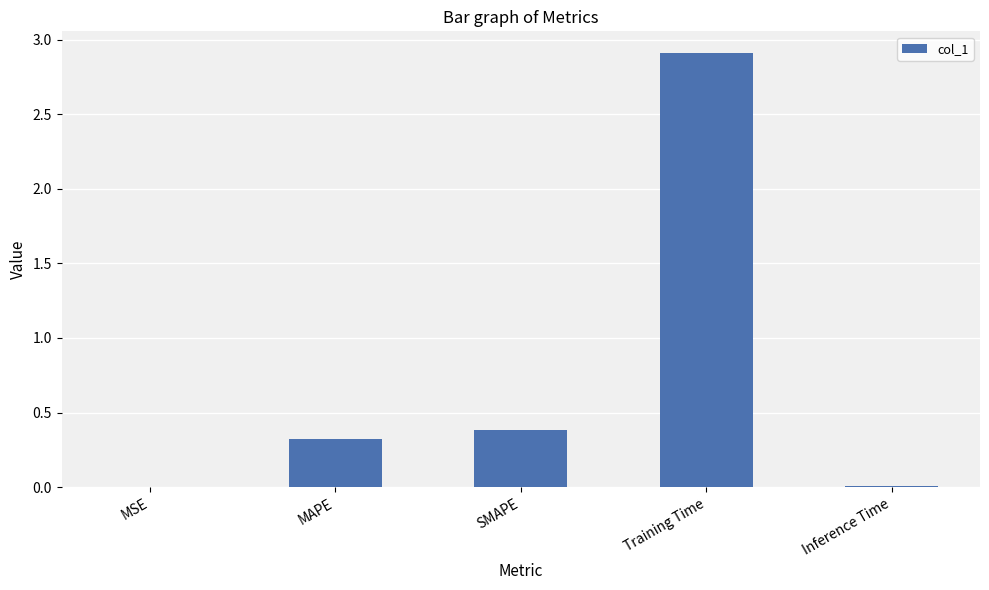

What is the maximum value shown in the chart?

2.9